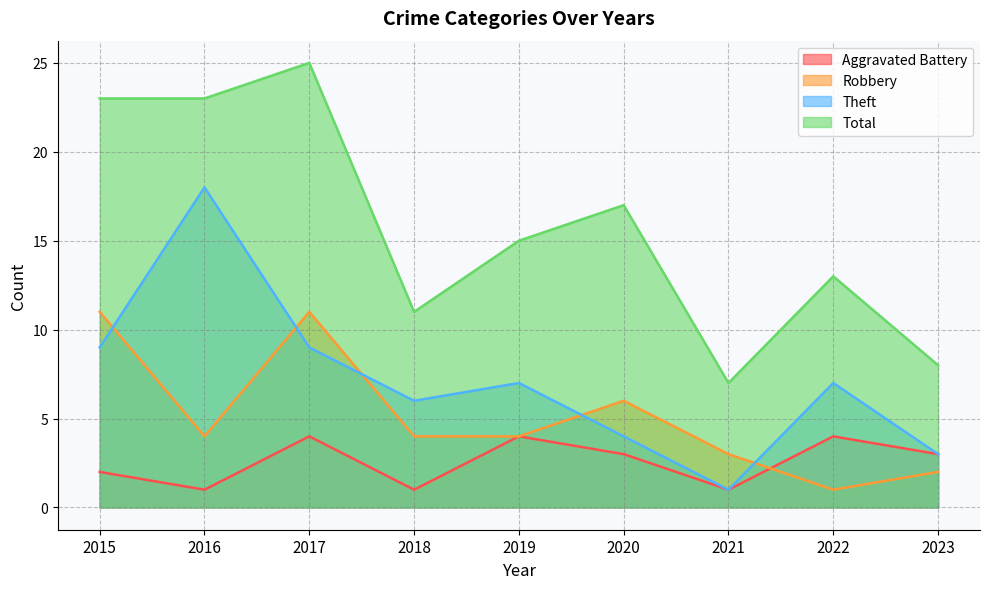

How many lines are shown in the chart?

4